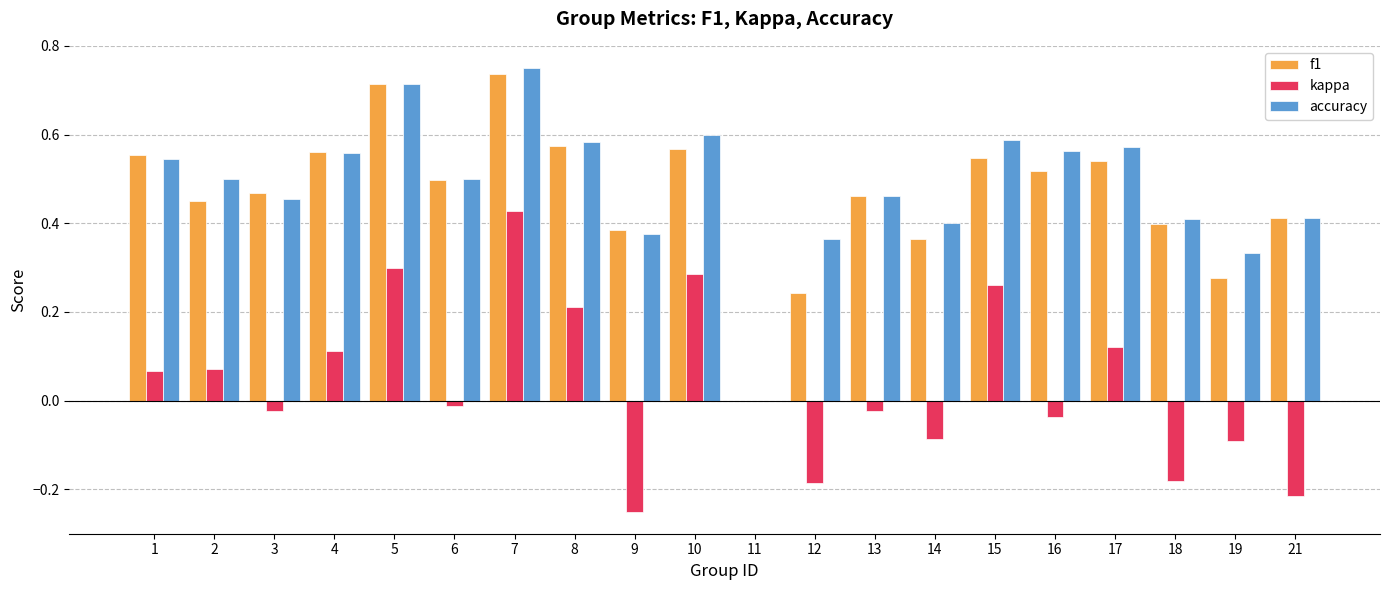

Which series changed the most between 11 and 19?

accuracy